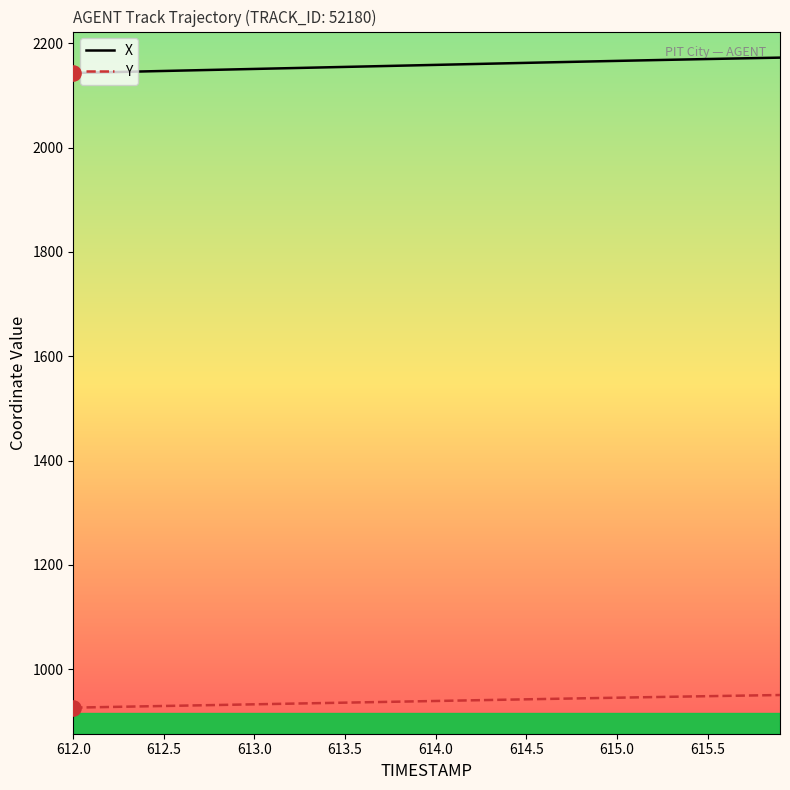

Which series has the largest total across all categories?

X